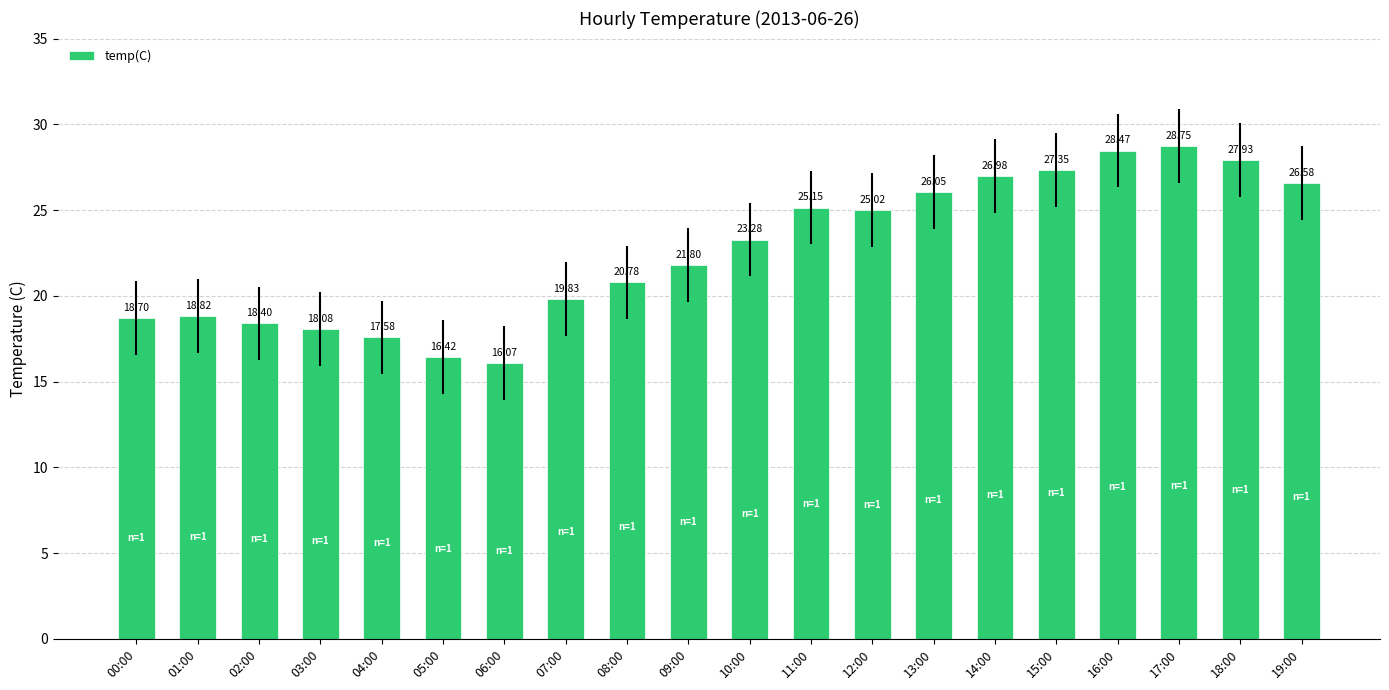

What is the greatest value displayed?

28.8